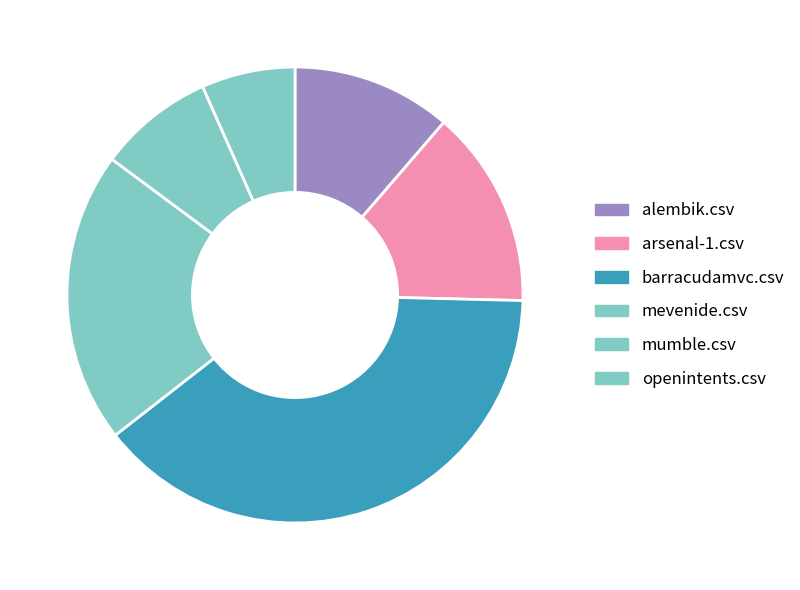

To the nearest percent, what percentage of the pie is barracudamvc.csv?

39%